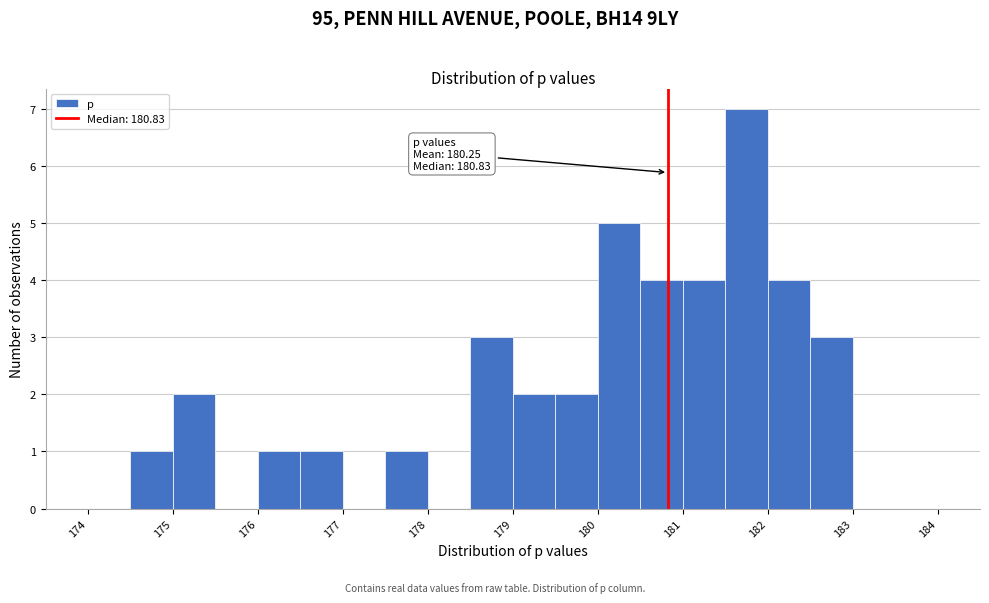

Over which range of the x-axis is the bar tallest?

181.5 to 182.0